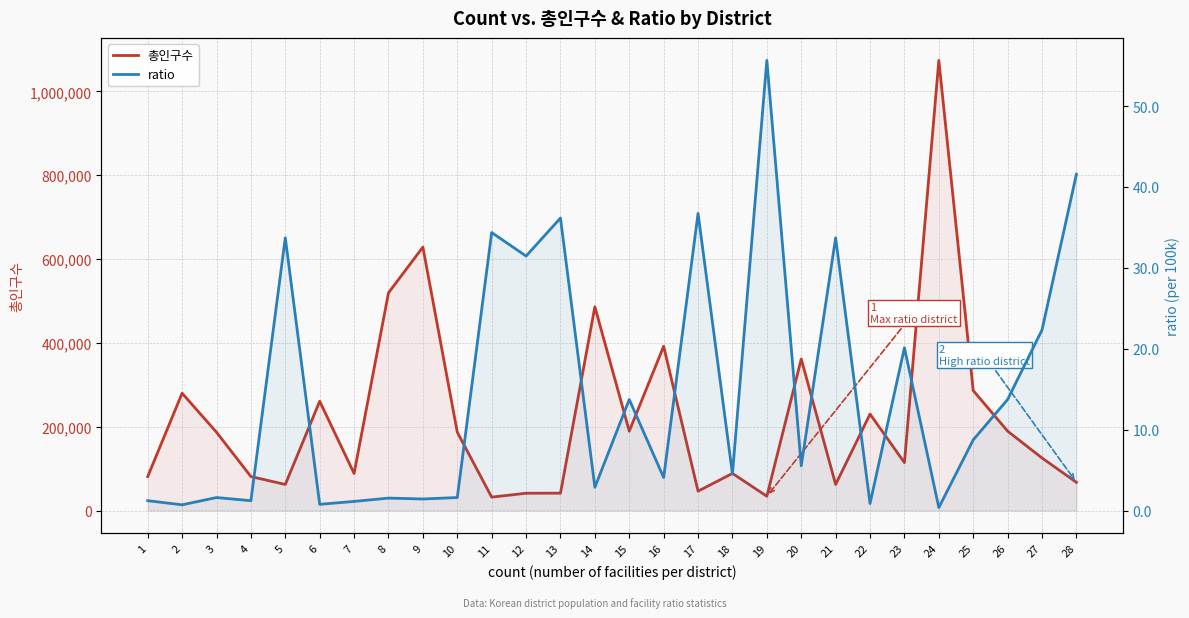

At how many categories does at least one series exceed 821412?

1